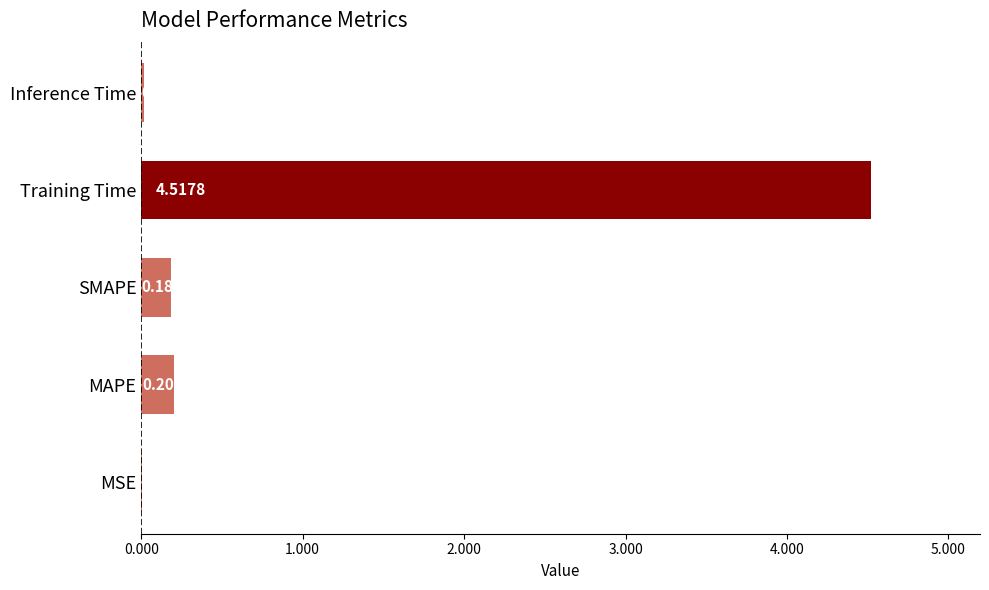

What is the maximum value shown in the chart?

4.5